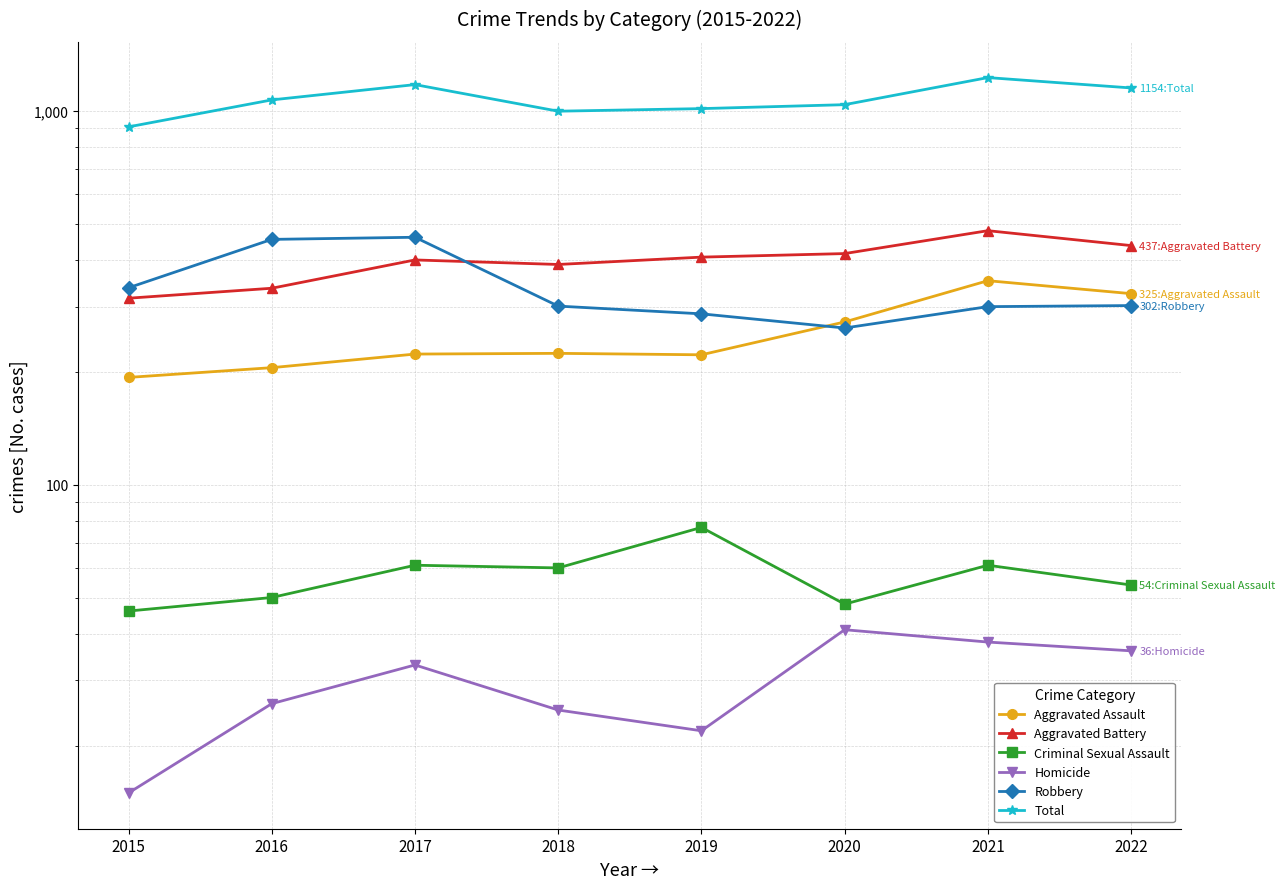

True or false: Robbery has more than 0 interior local peaks.

True